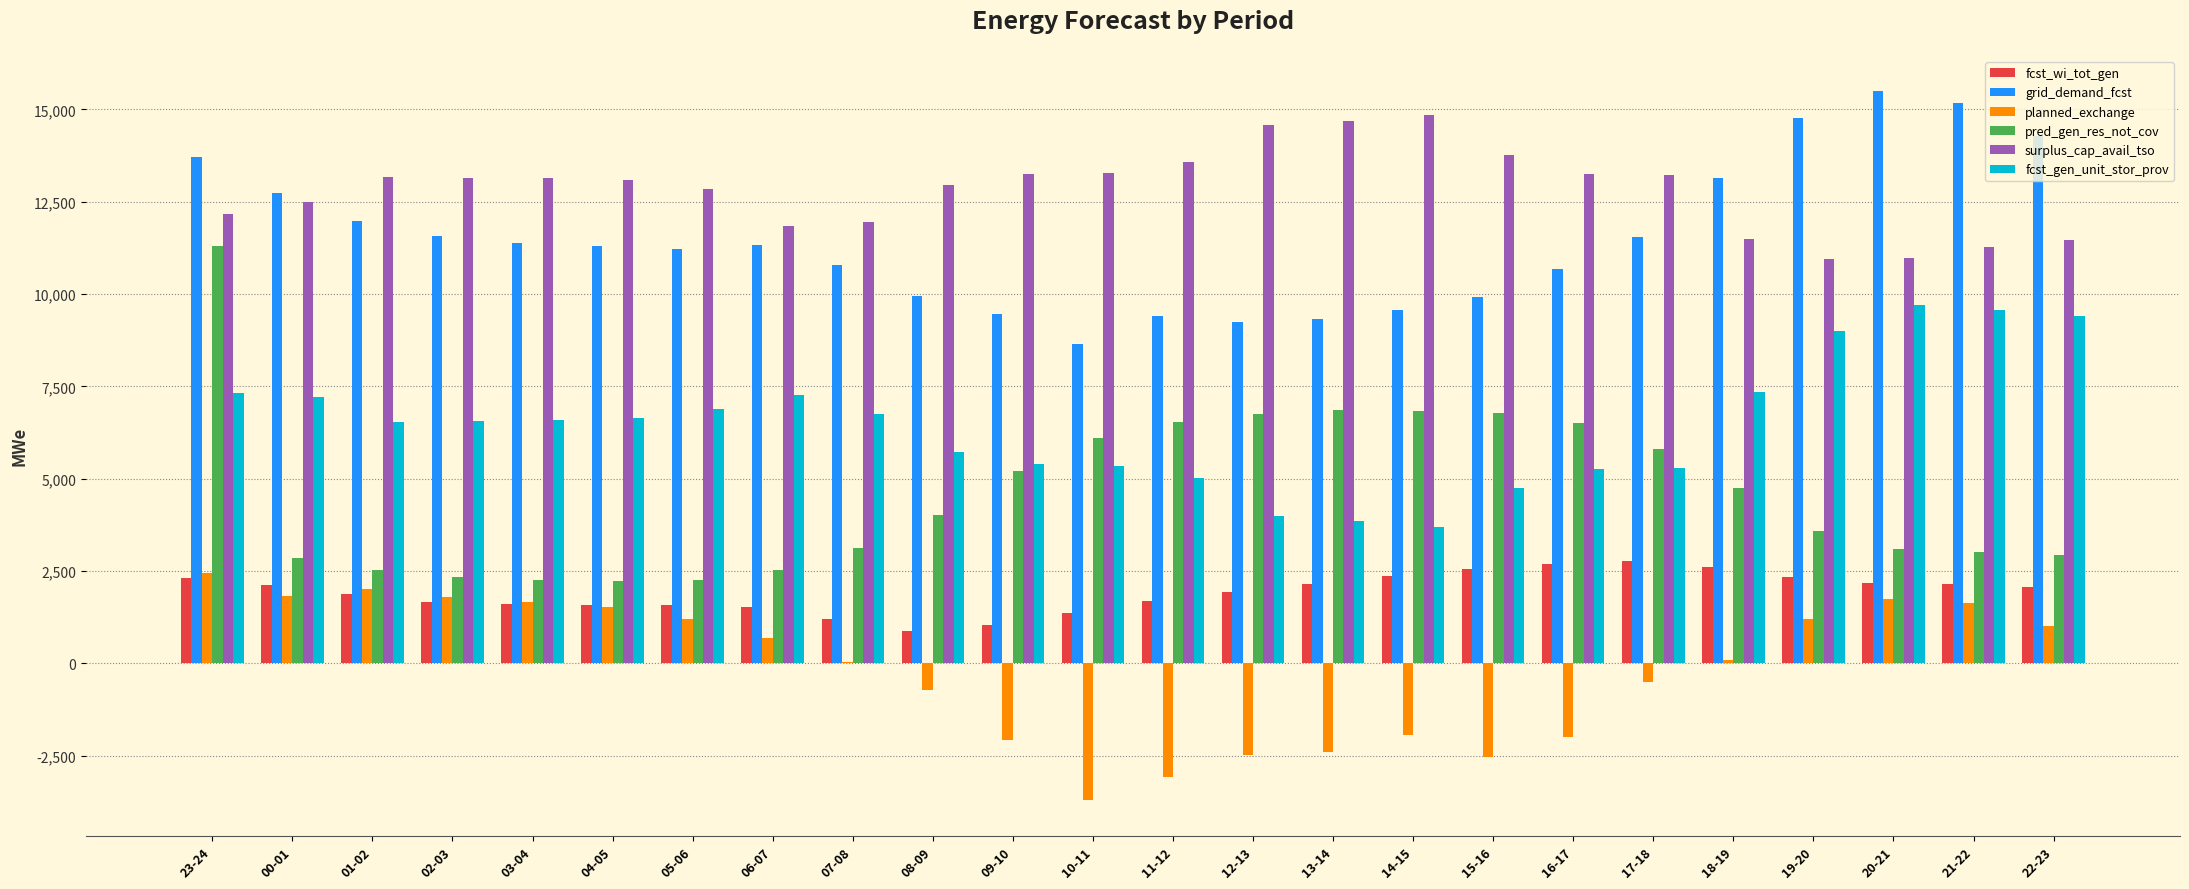

Count the number of data series in this chart.

6